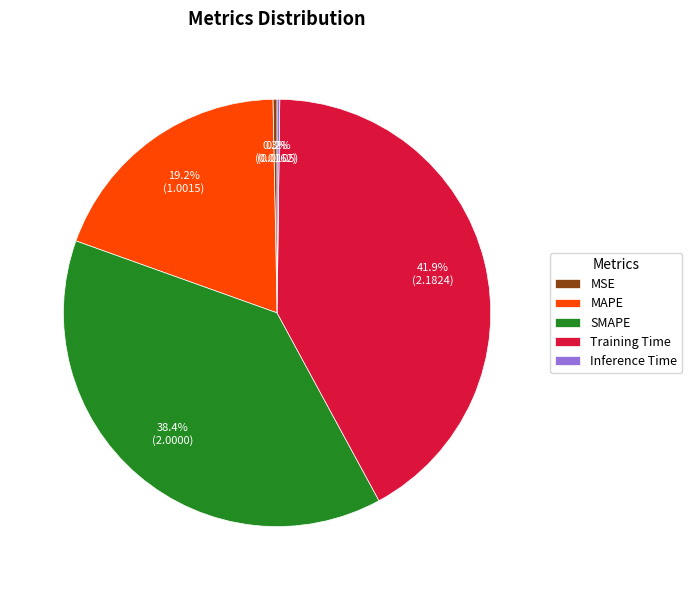

What percentage is the SMAPE slice, to the nearest percent?

38%